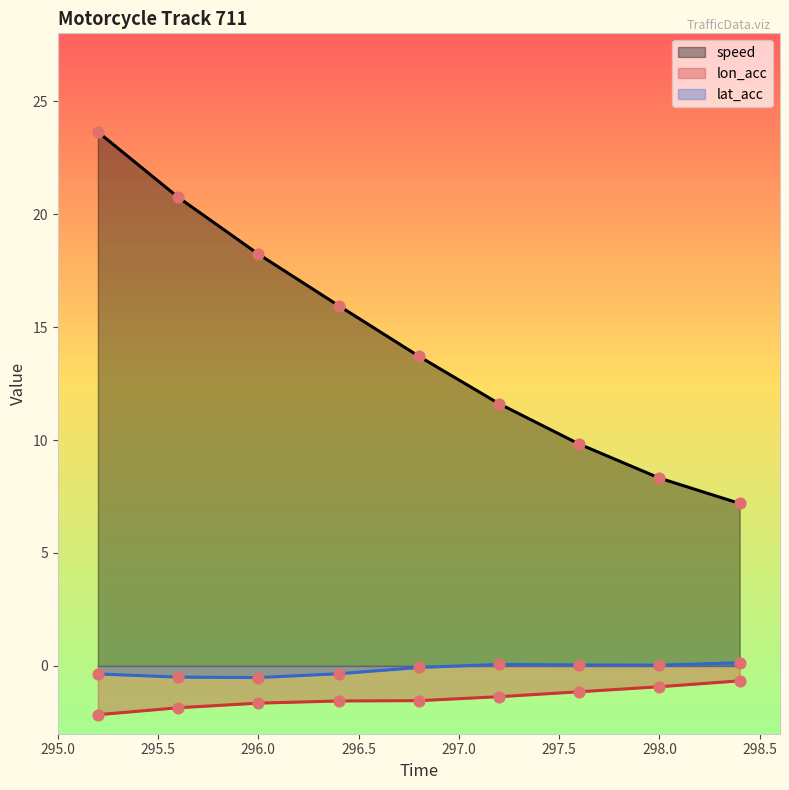

At which category is the sum across all series the highest?

295.2